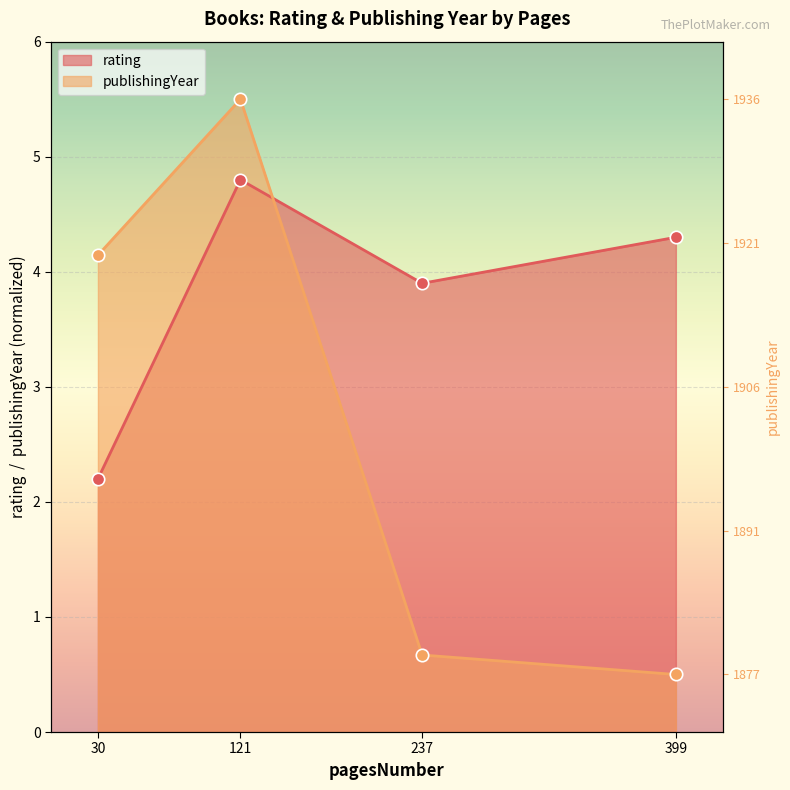

What is the total value across all series at 30?

6.3